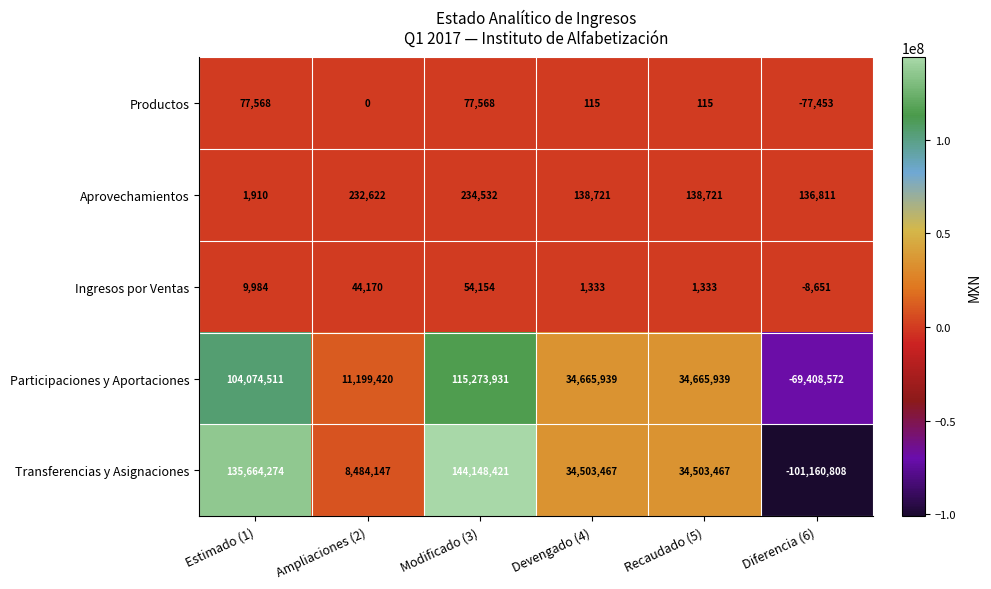

How many values in the Participaciones y Aportaciones series are below 34665939?

2